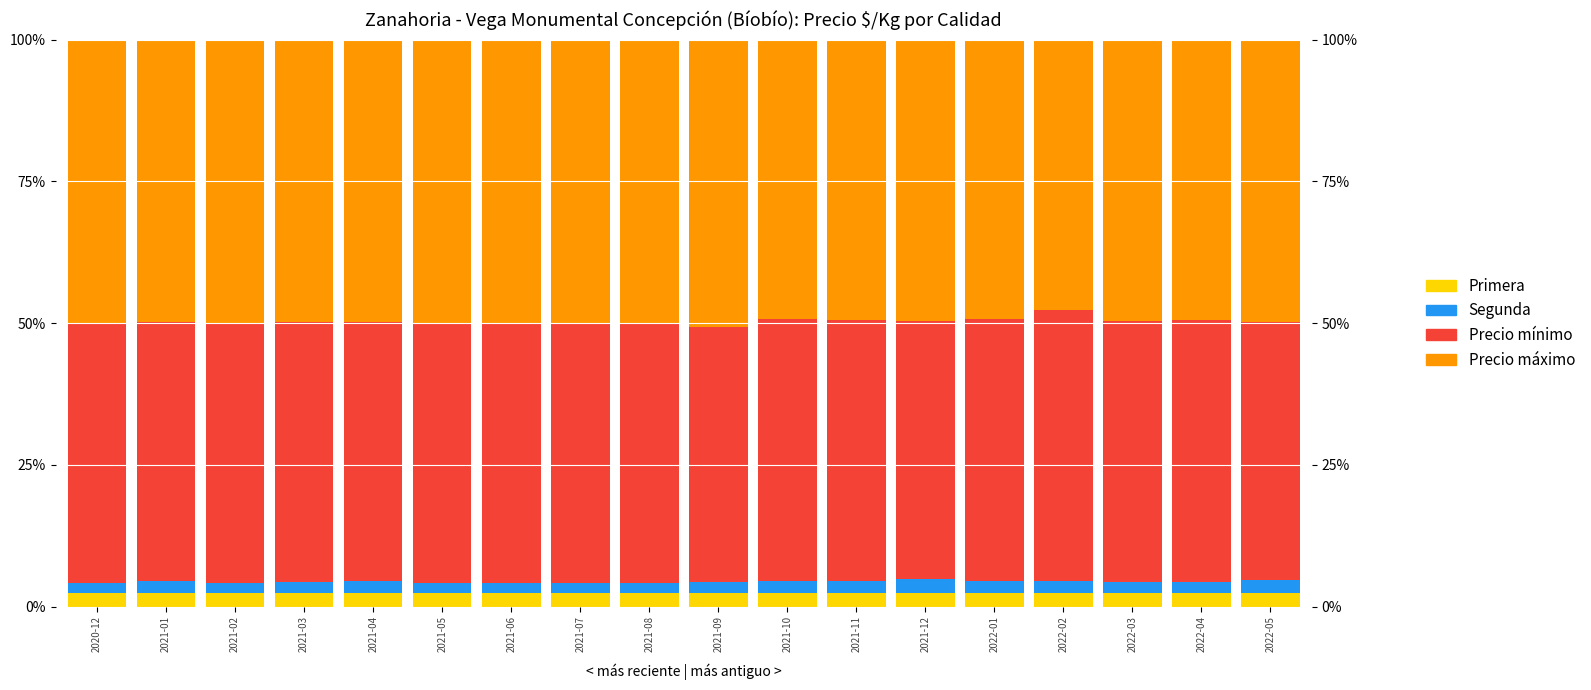

True or false: Segunda has a value of 2.1 at 2021-01.

True